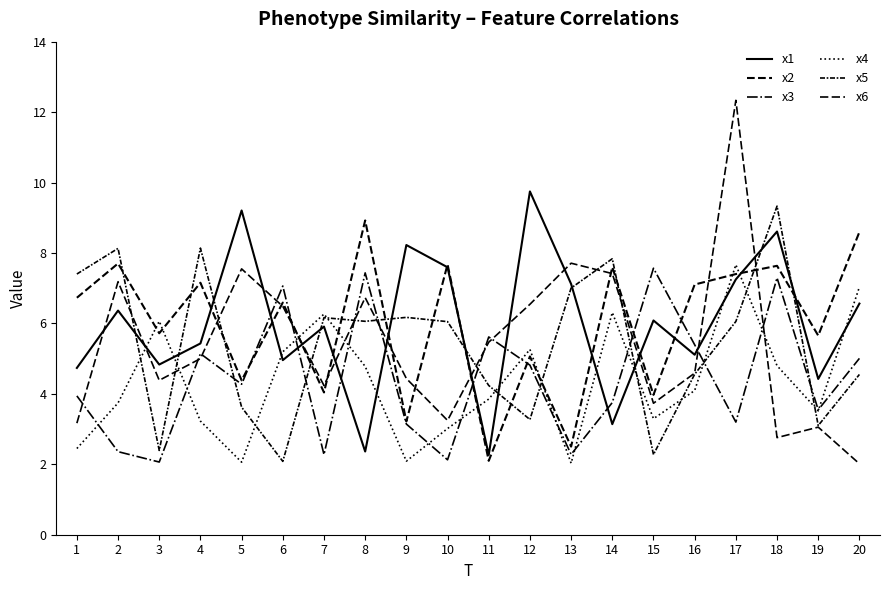

What is the value of the x2 point at the 19th from the left?

5.7